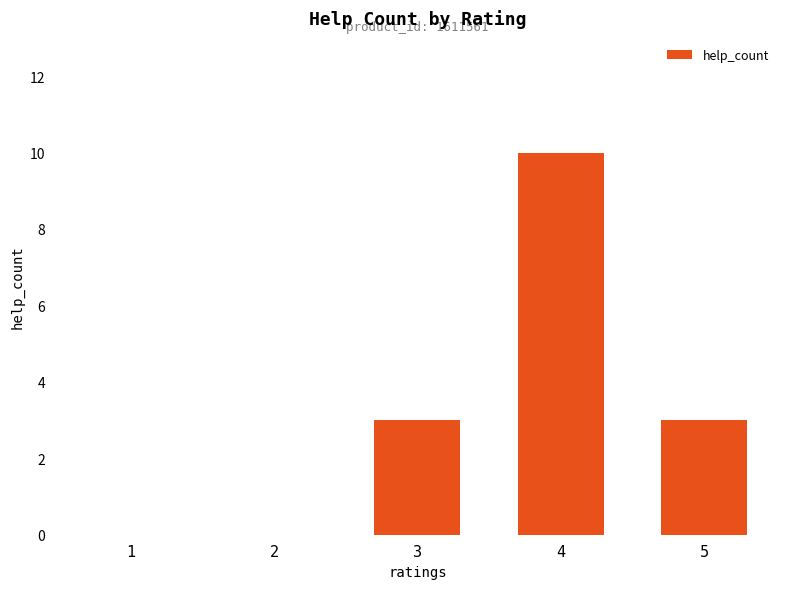

Is it true that the value at 4 is 10?

True